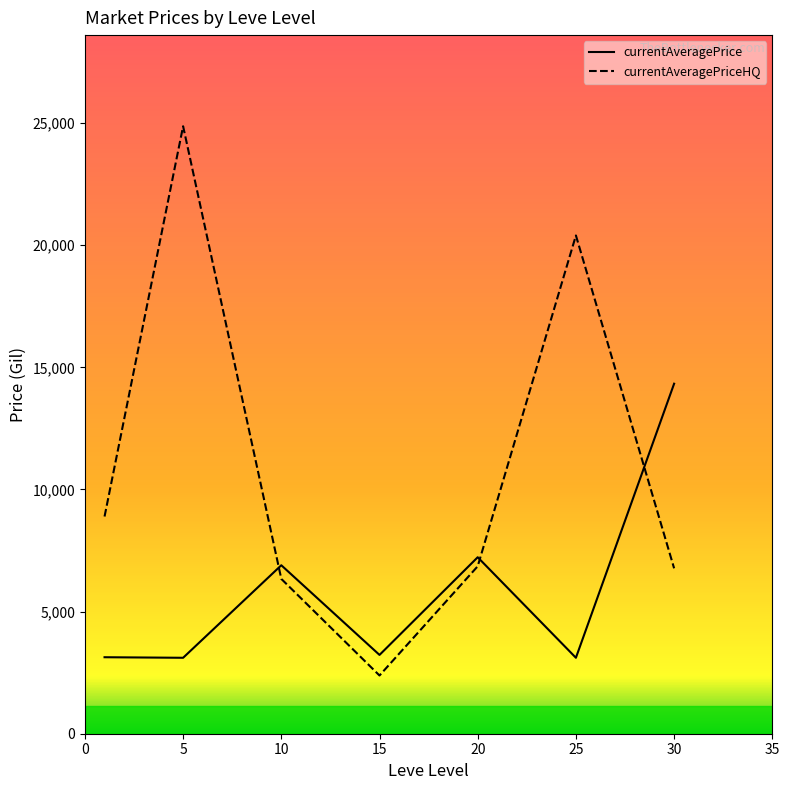

What is the minimum value shown in the chart?

2383.3